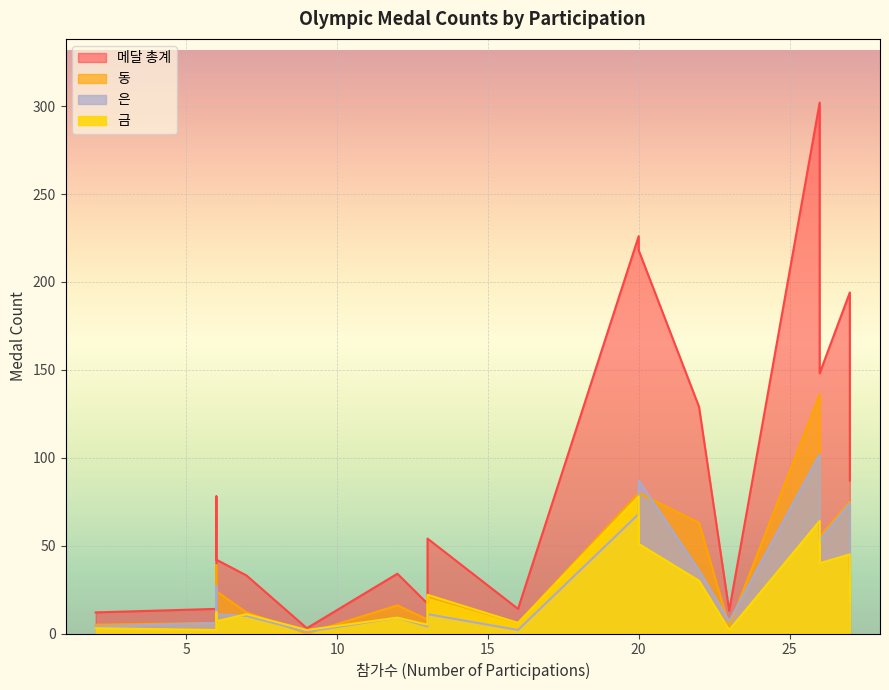

True or false: 메달 총계 and 은 cross at least once.

False